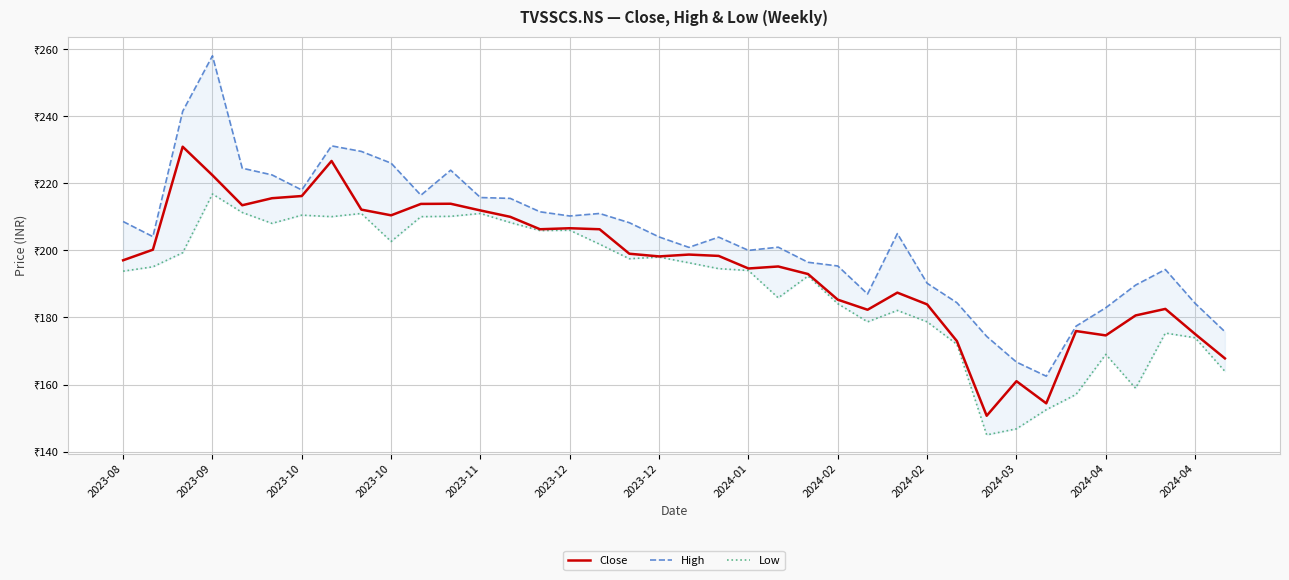

The value of High at 2023-12 is 66.5. True or false?

False